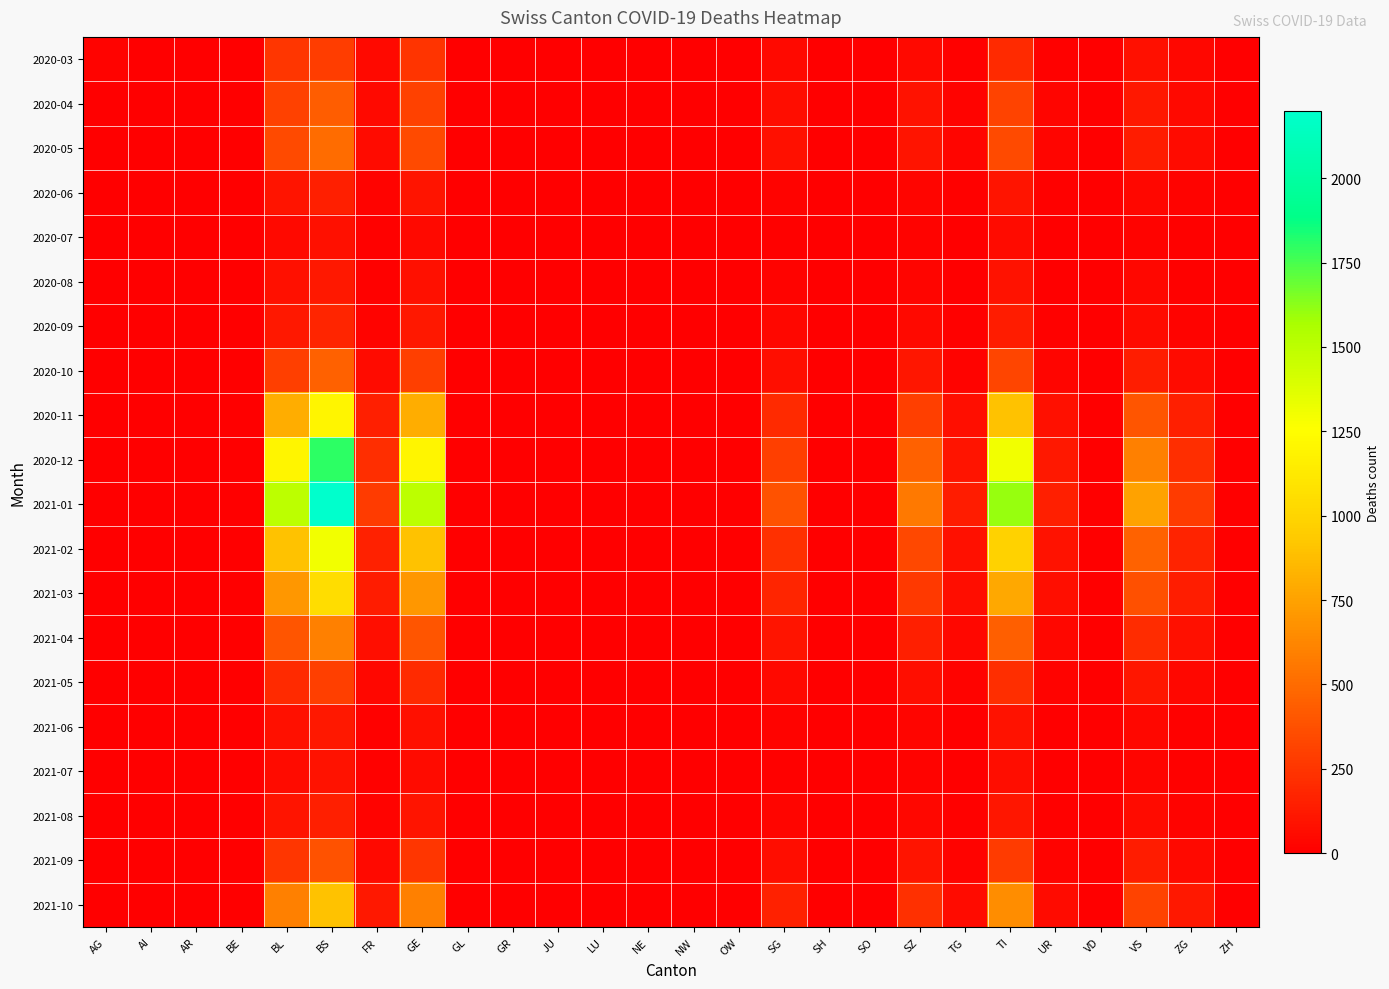

How many distinct data groups are displayed?

20